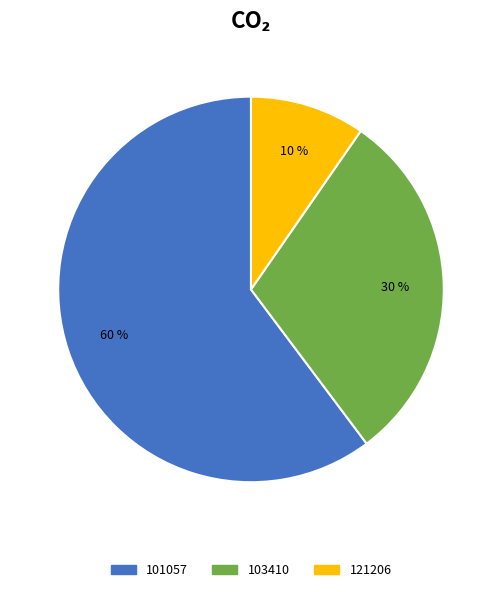

Do 103410 and 101057 together represent more than half of the pie?

Yes